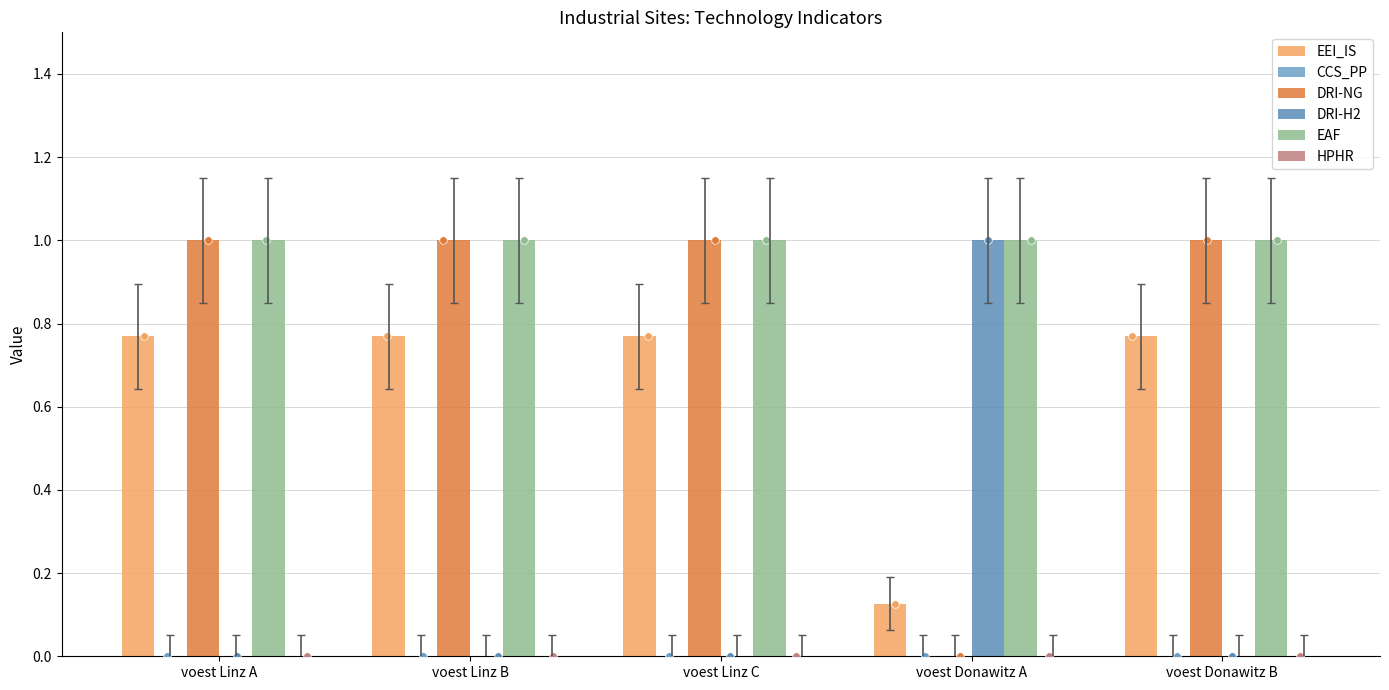

Which series contains the lowest Y value?

CCS_PP